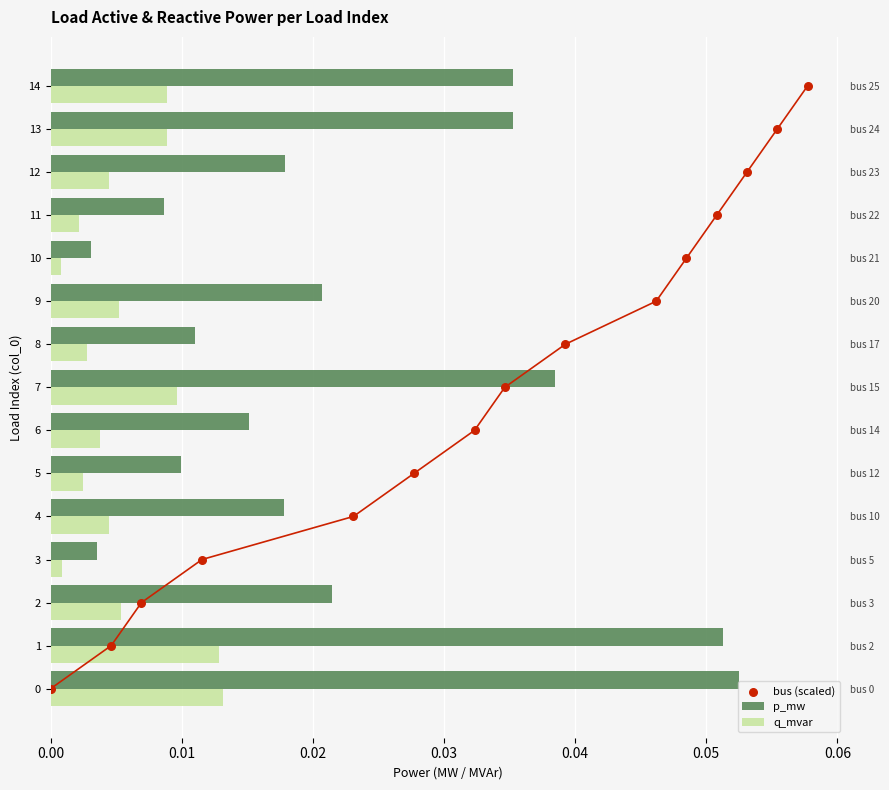

Which series has the largest Y range (max minus min)?

bus (scaled)